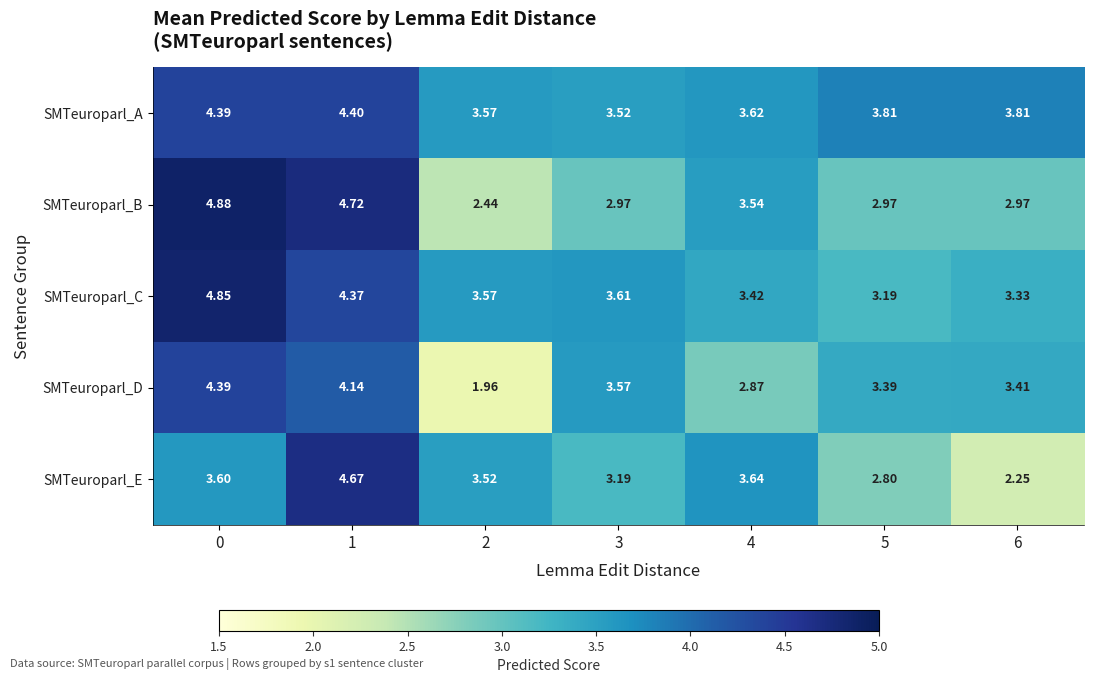

Which category has the lowest value across all series?

2